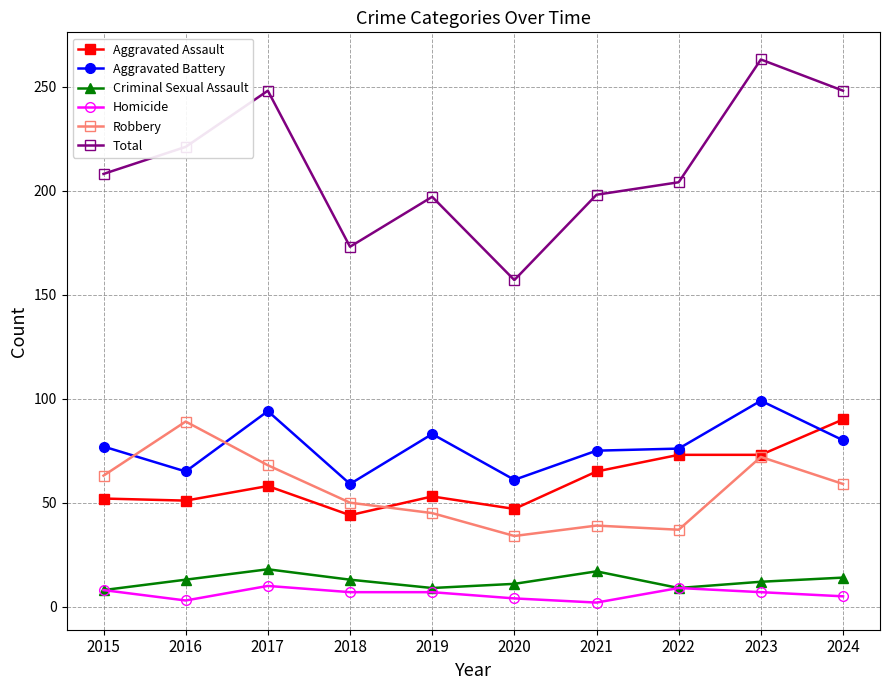

Which category has the highest value across all series?

2023